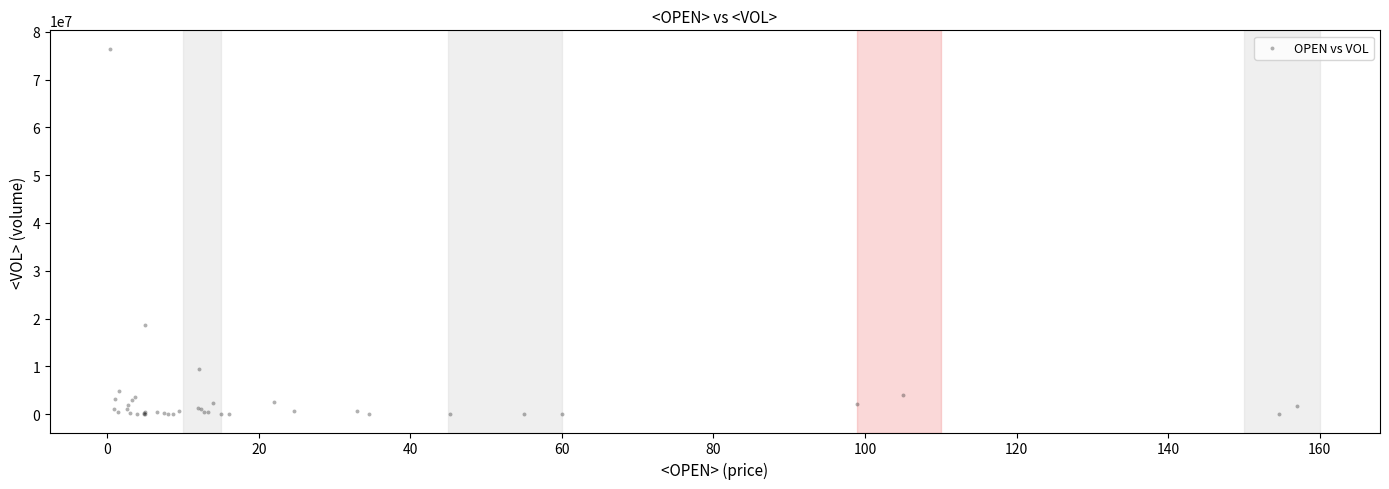

What Y value in the scatter plot is closest to 38235050?

18560600